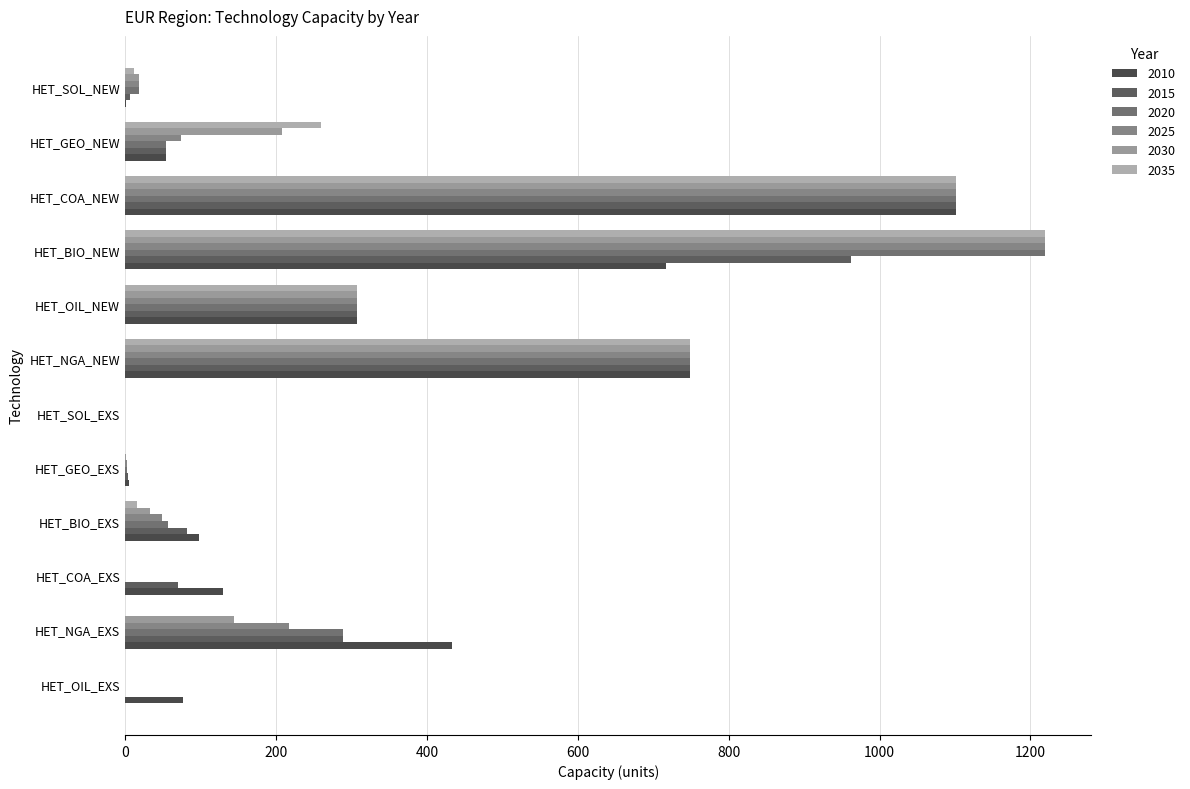

Count the number of categories in the chart.

12